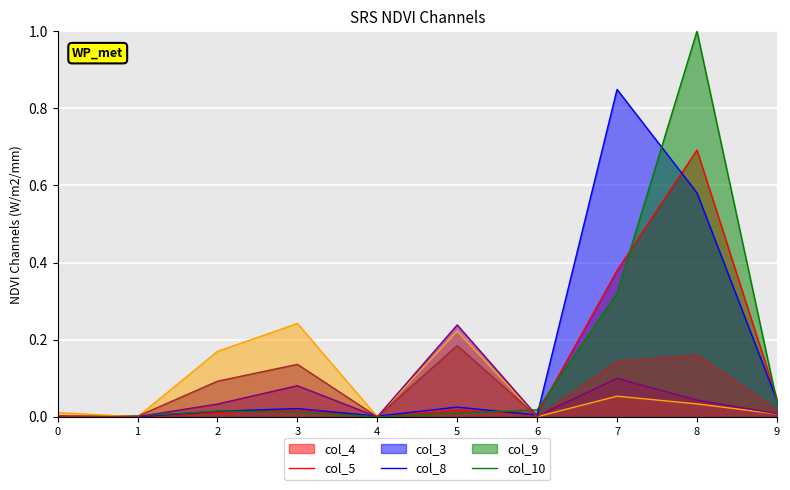

What is the average value of the col_3 series?

0.1